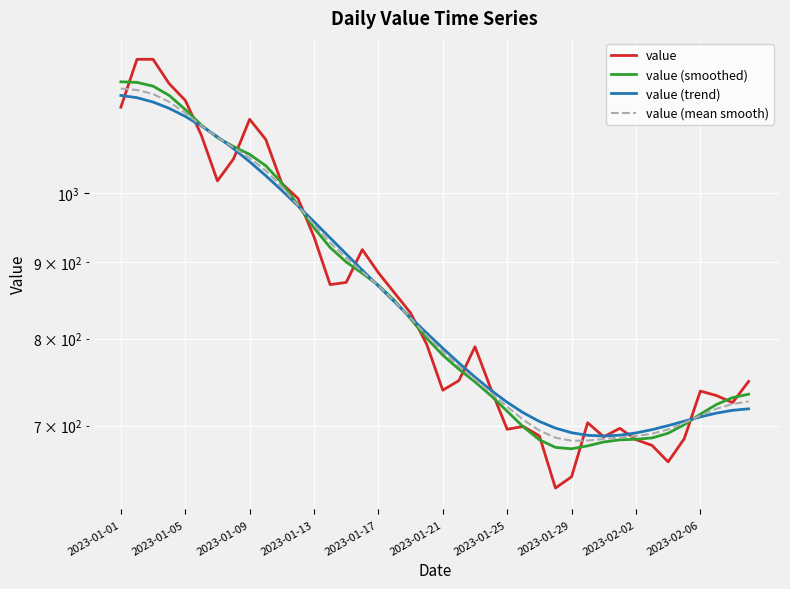

What value does the value (trend) series have at 34?

699.9